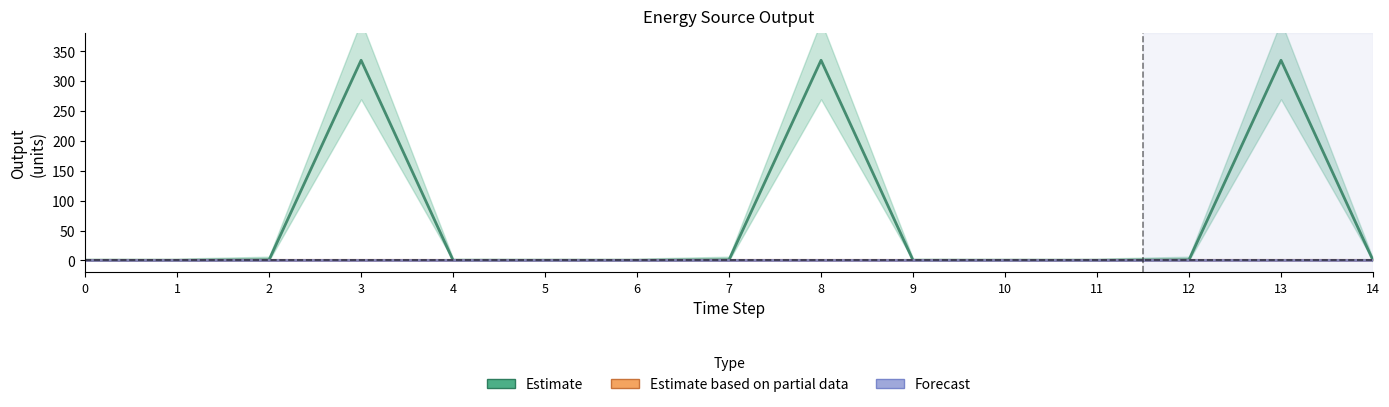

Is this an area chart (filled region under the line)?

No